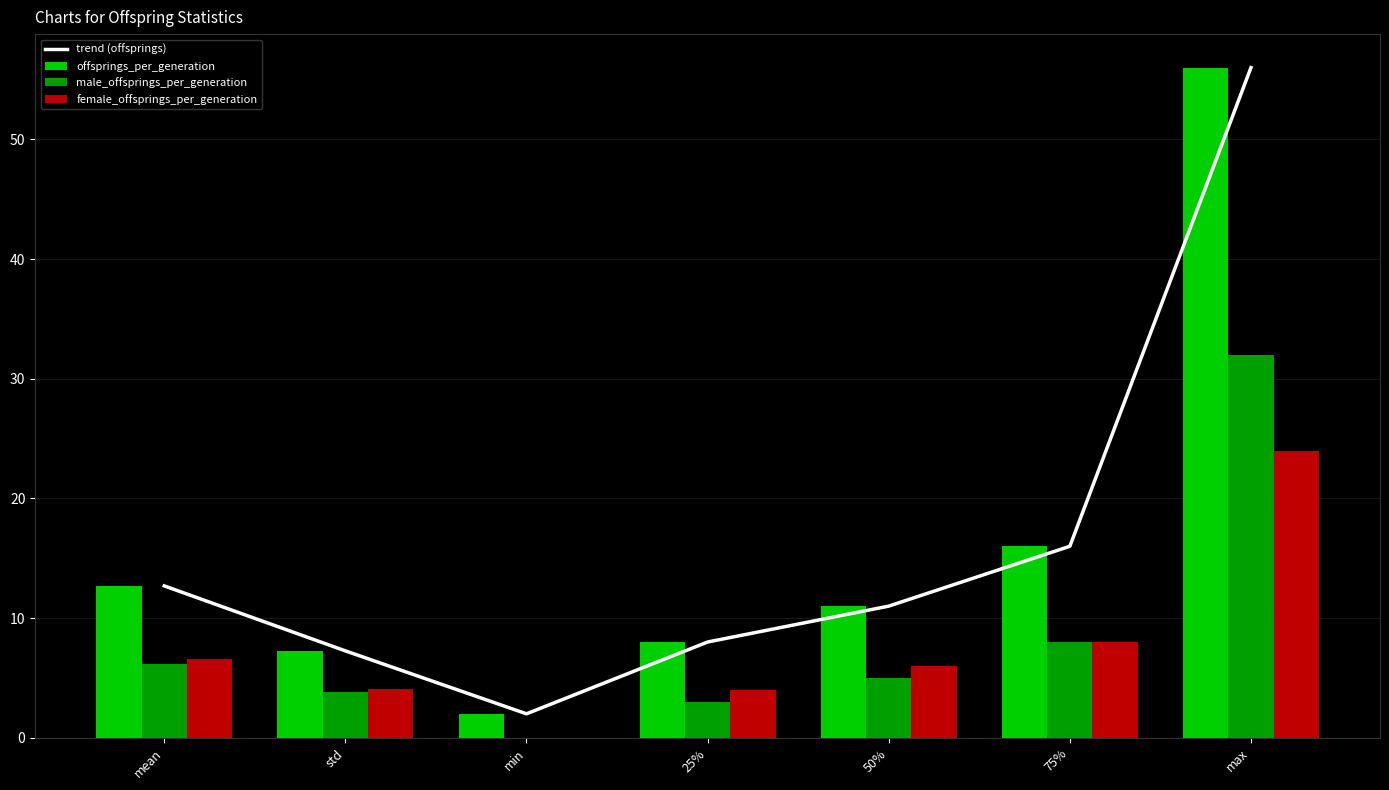

List the series in order of their peak value, highest first.

trend (offsprings), offsprings_per_generation, male_offsprings_per_generation, female_offsprings_per_generation